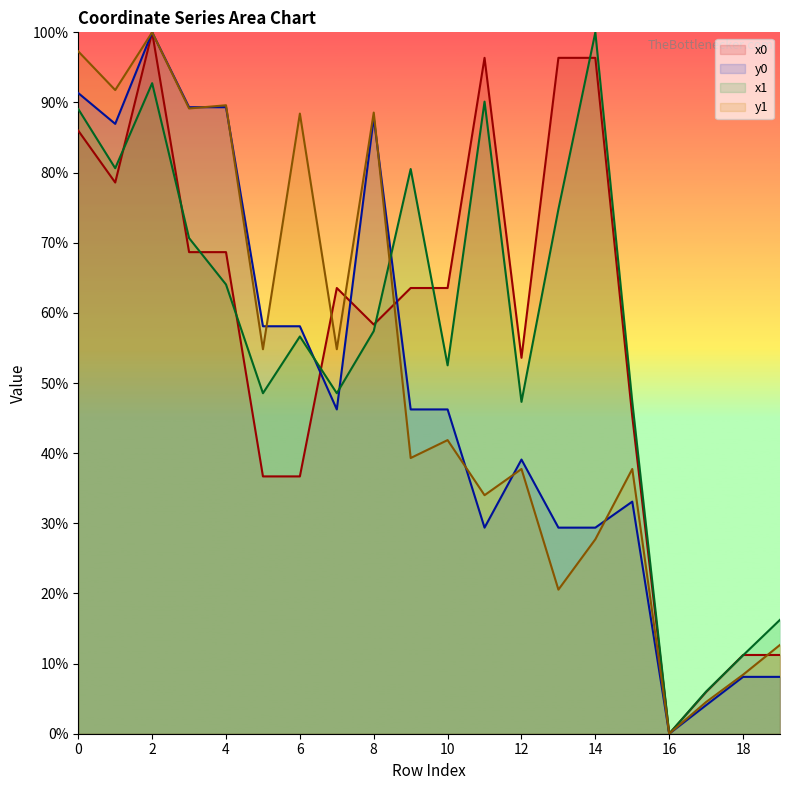

Rank the series at 8 from highest to lowest value.

y1_vals, y0_vals, x0_vals, x1_vals